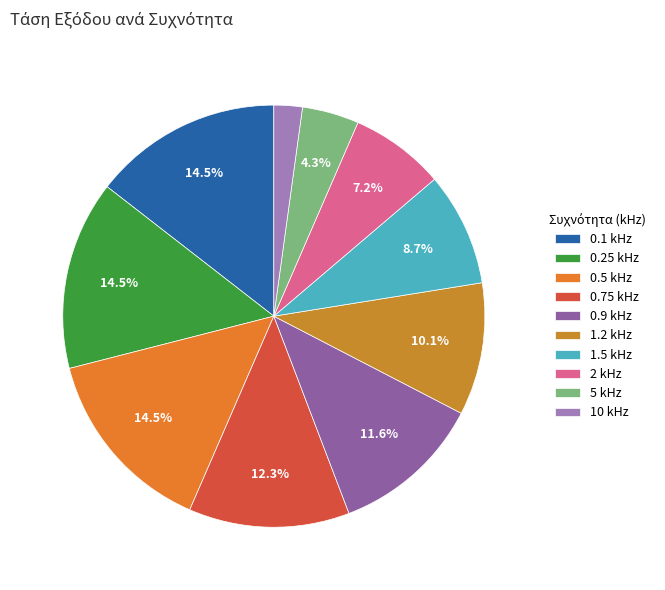

Rank the categories by value from highest to lowest.

0.1 kHz, 0.25 kHz, 0.5 kHz, 0.75 kHz, 0.9 kHz, 1.2 kHz, 1.5 kHz, 2 kHz, 5 kHz, 10 kHz